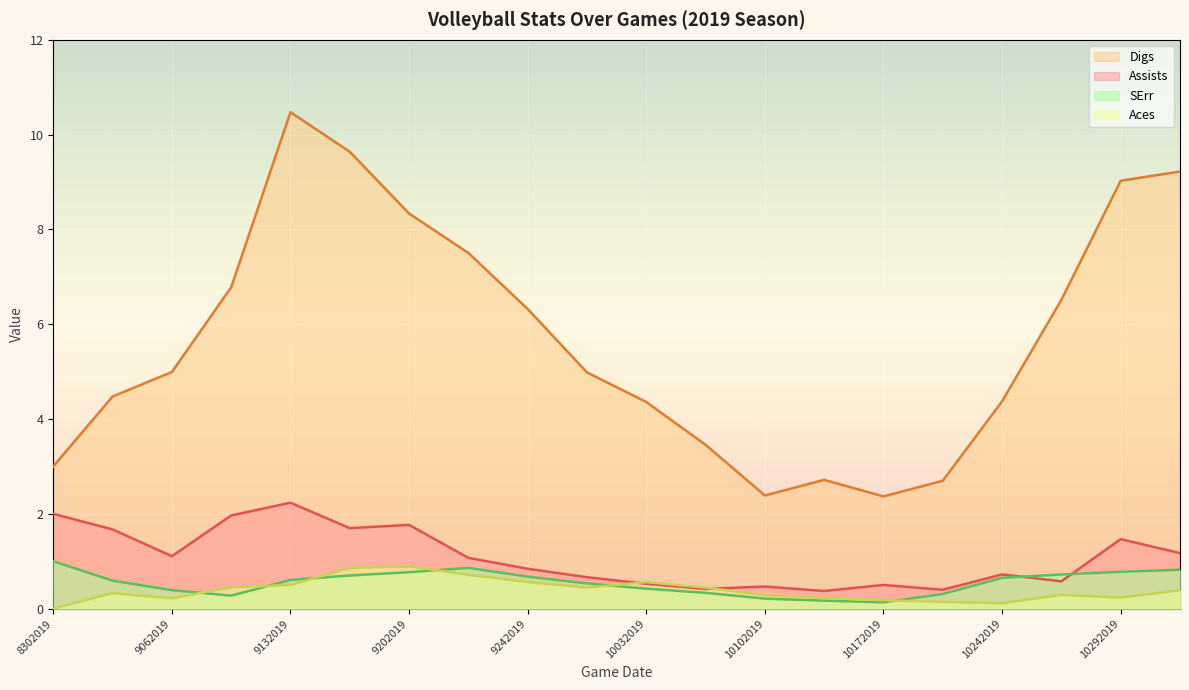

What is the sum of the Digs values at 9212019 and 8312019?

12.0